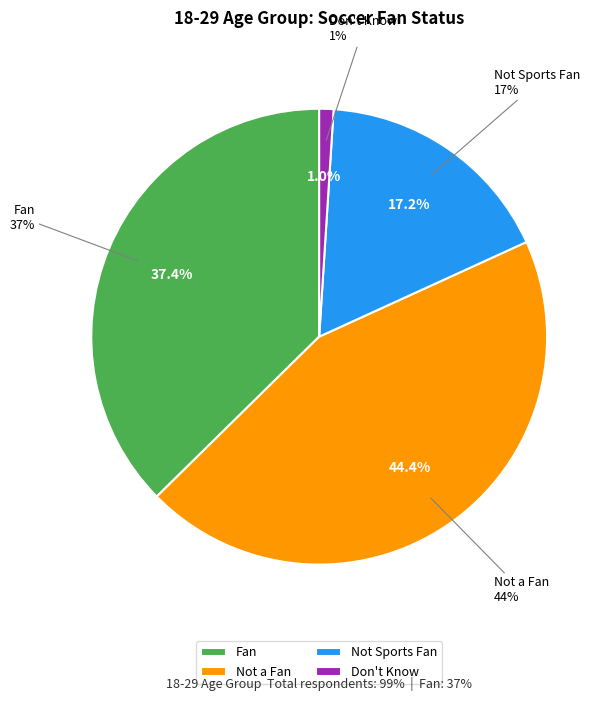

To the nearest percent, what percentage of the pie is Fan?

37%